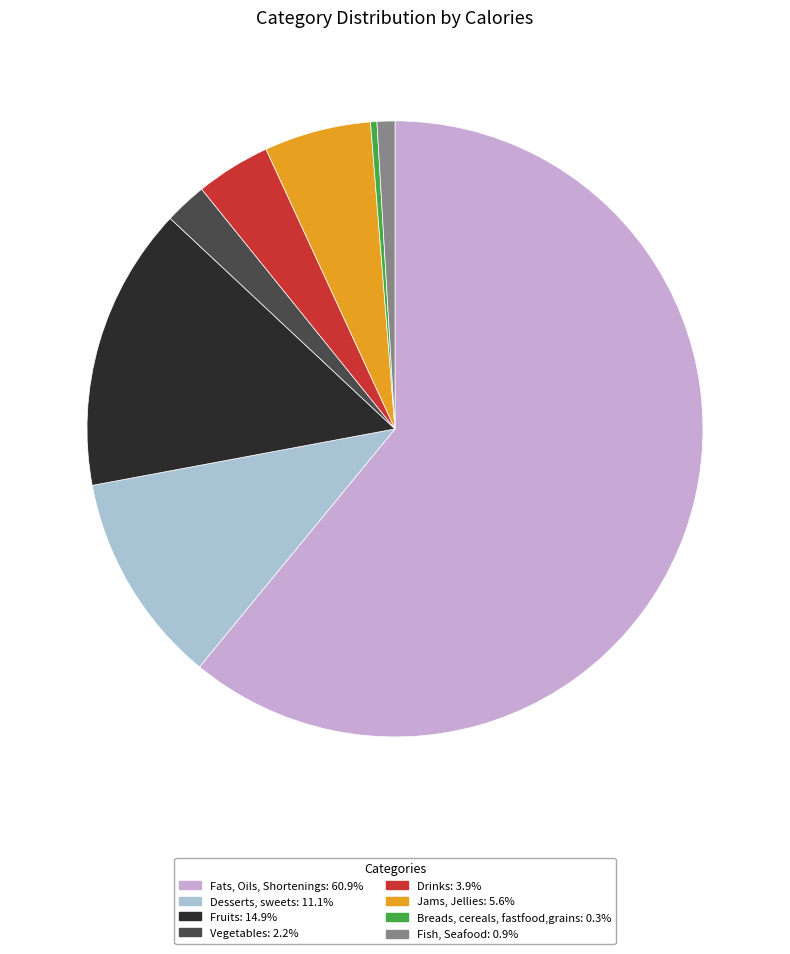

How many segments does this pie chart have?

8